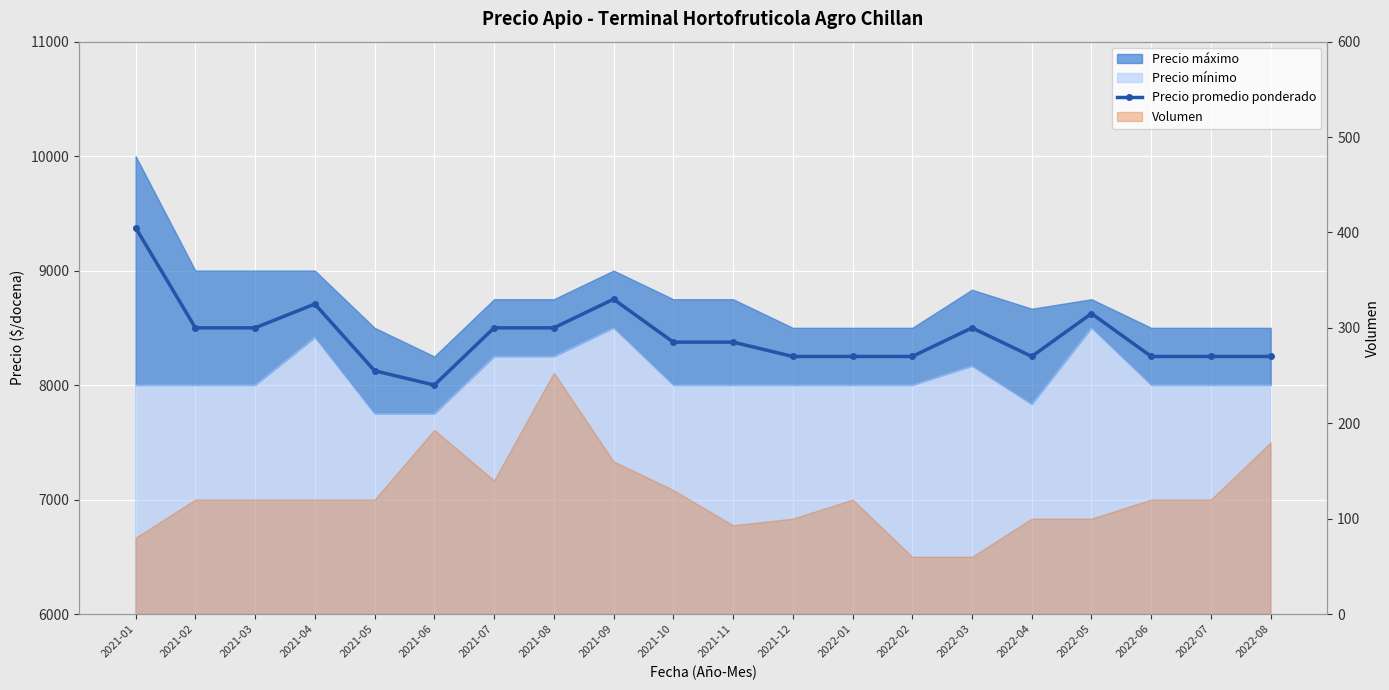

Which label corresponds to the smallest value in the chart?

2021-06